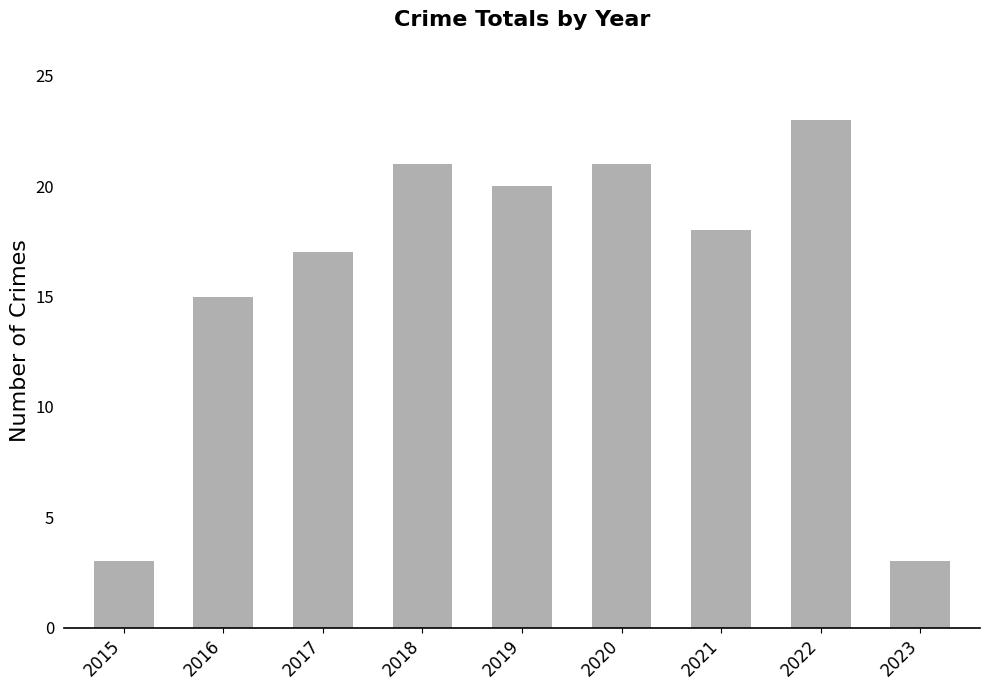

What is the smallest value displayed?

3